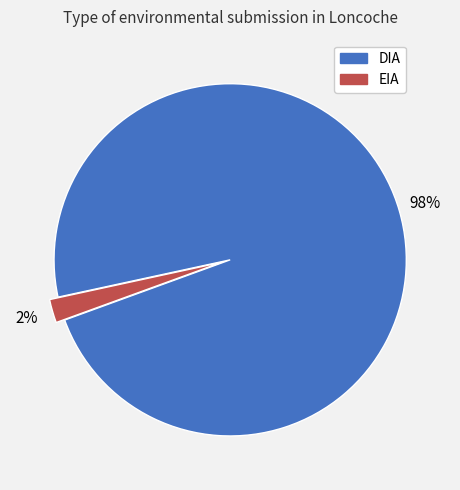

Is the sum of EIA and DIA greater than half?

Yes